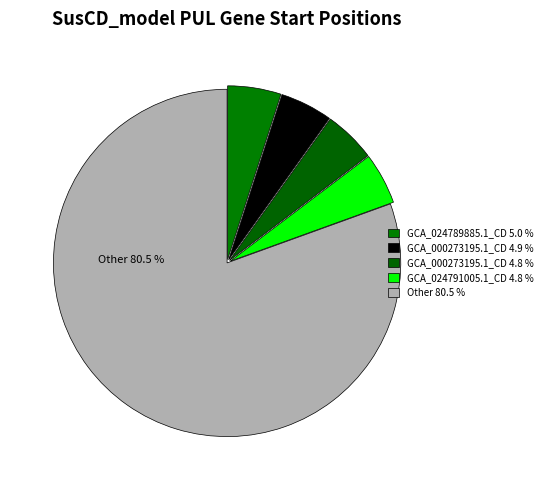

How many segments does this pie chart have?

5